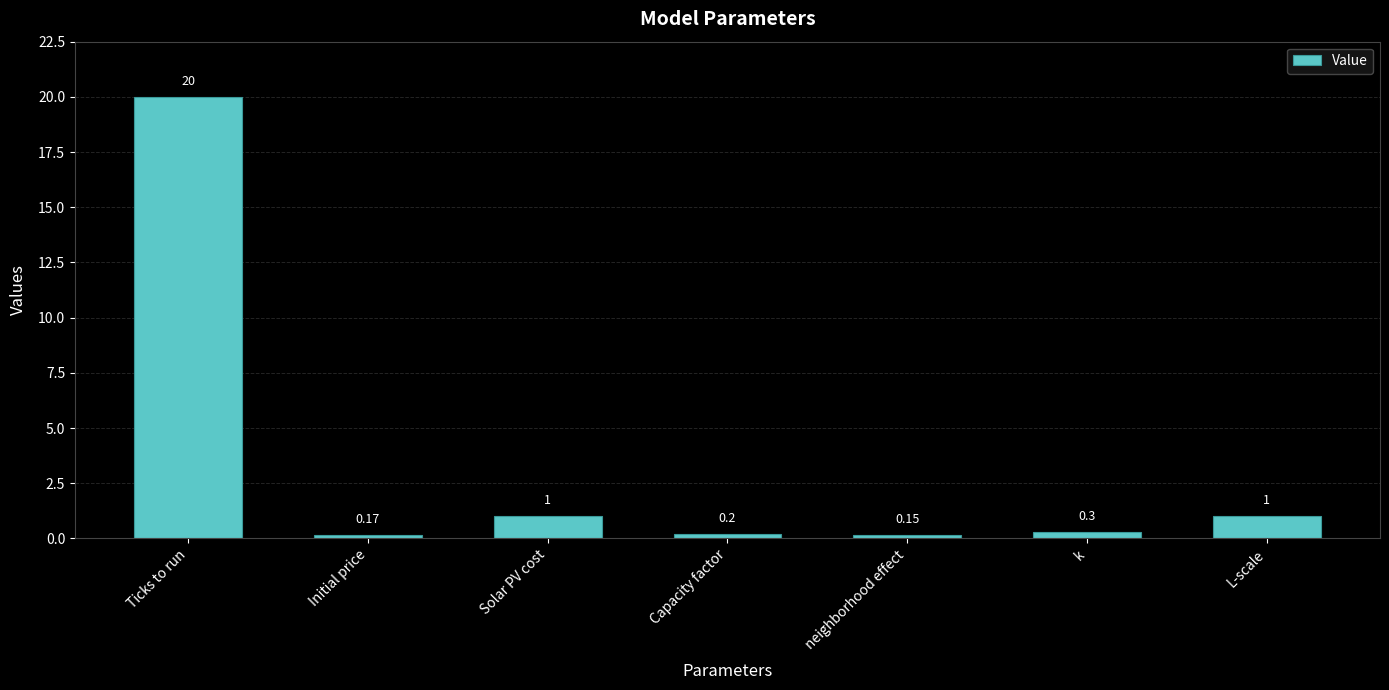

Read the value at k.

0.3